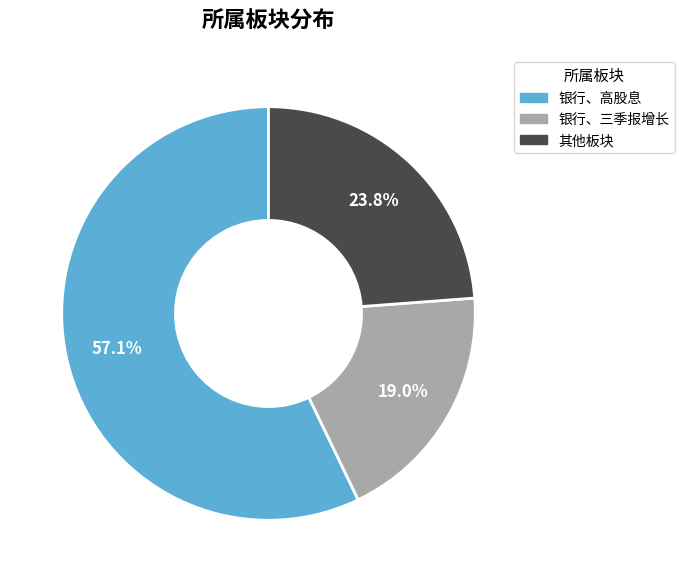

To the nearest percent, what portion does 银行、三季报增长 represent?

19%